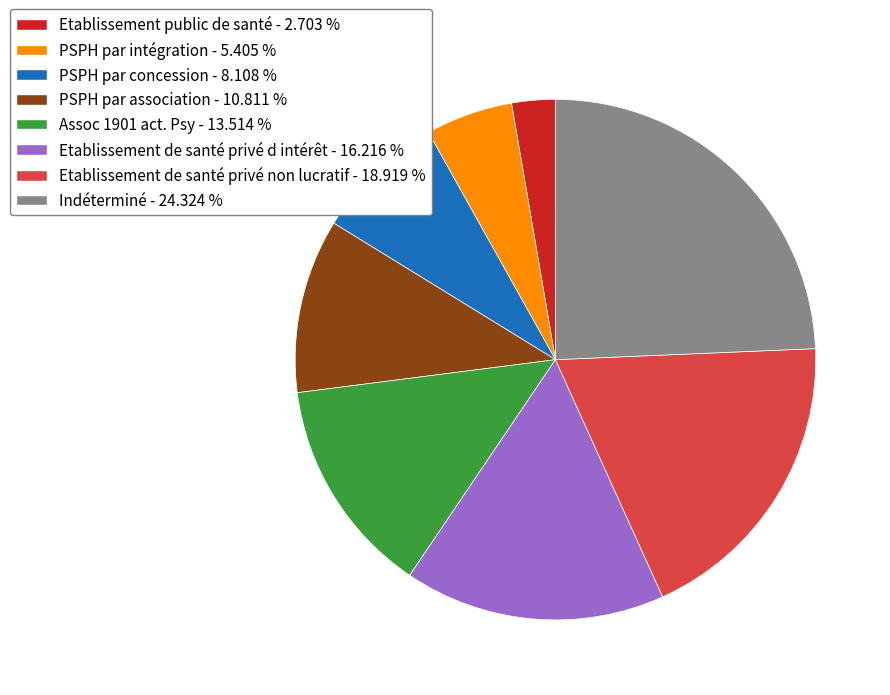

Does any single category account for the majority?

No